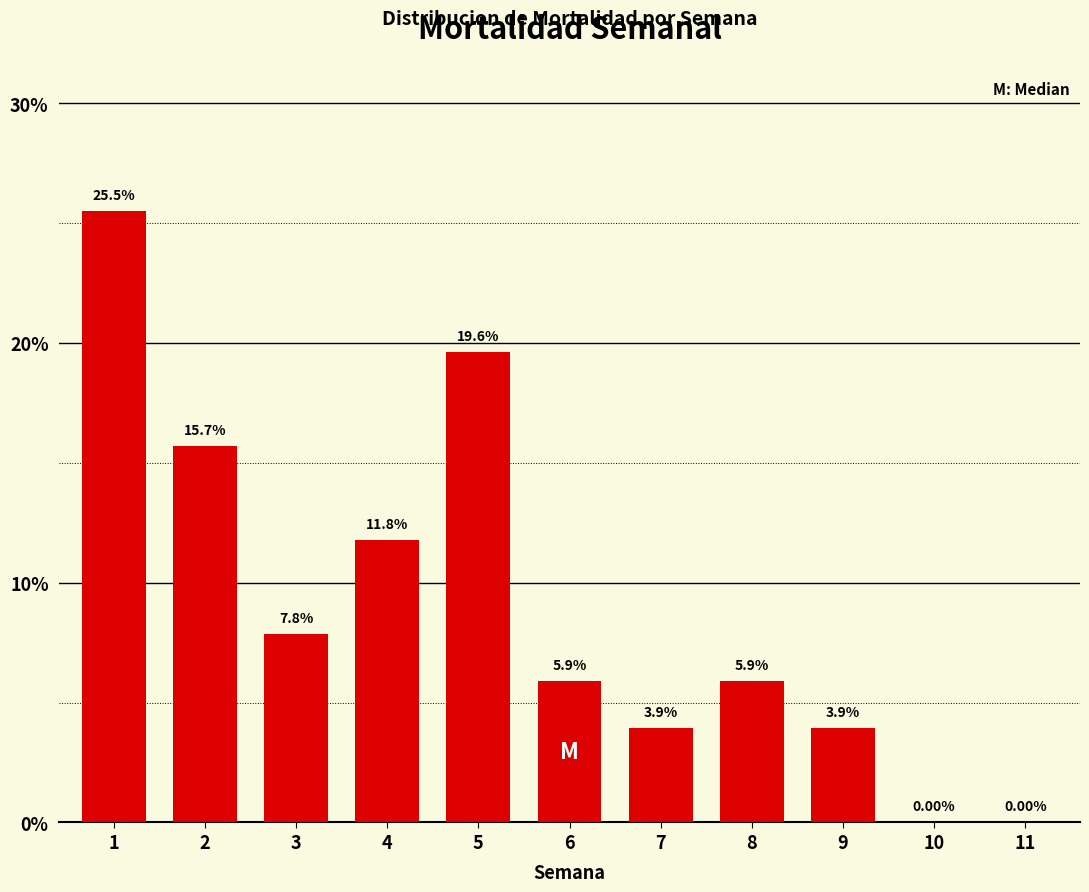

What is the sum of the values at 5 and 2?

35.3